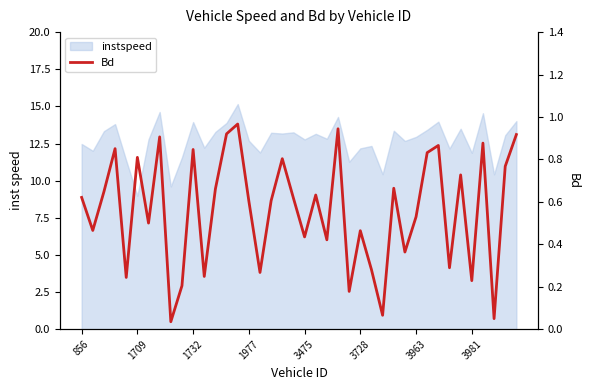

What is the label of the 3rd point from the left?

1732